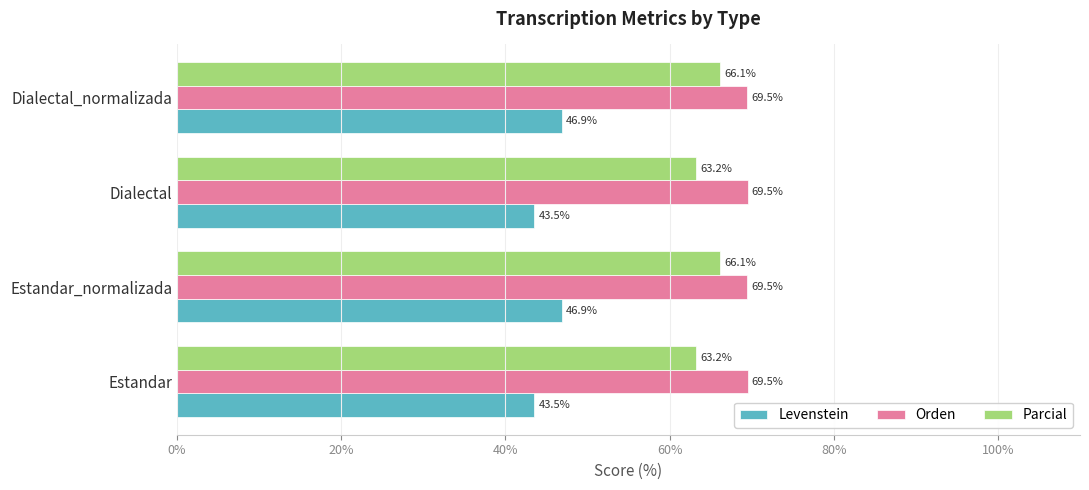

At how many categories does at least one series exceed 65?

4